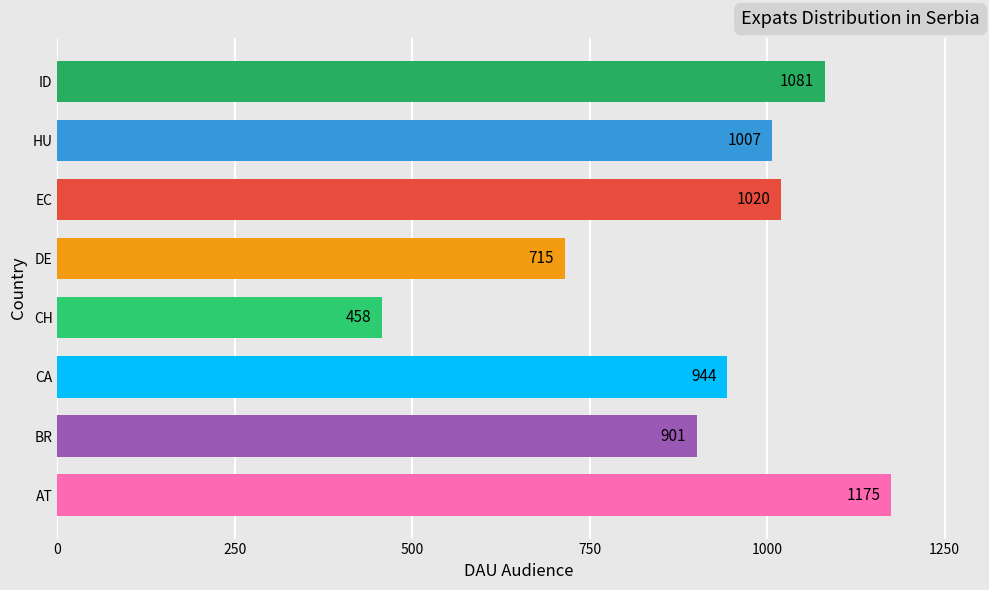

Which category has the lowest value across all series?

CH